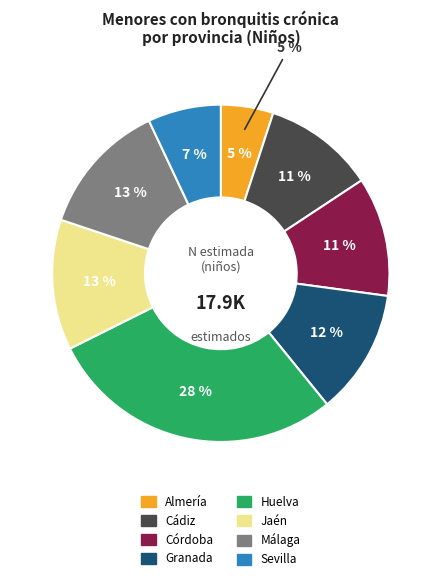

What portion of the pie excludes Cádiz?

89.3%